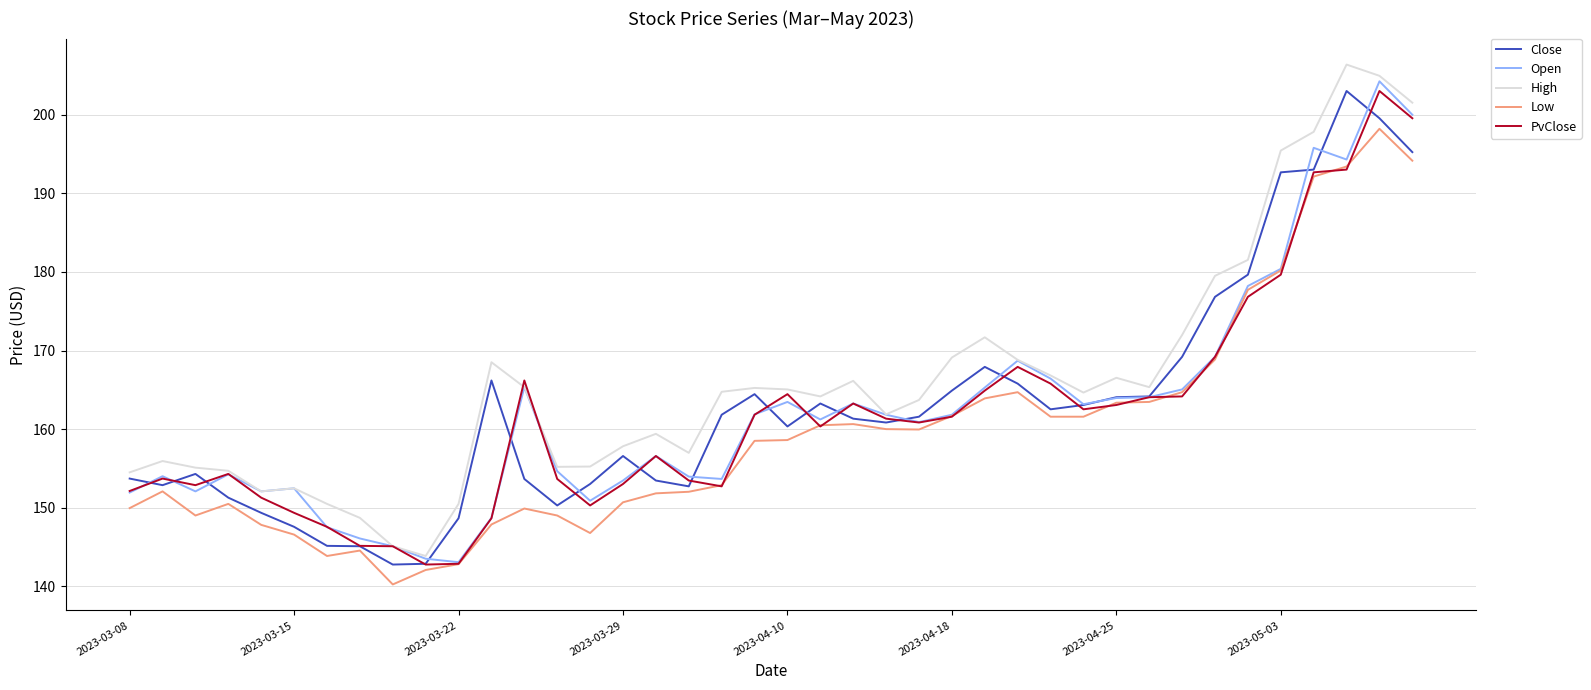

Which series has the largest total across all categories?

High